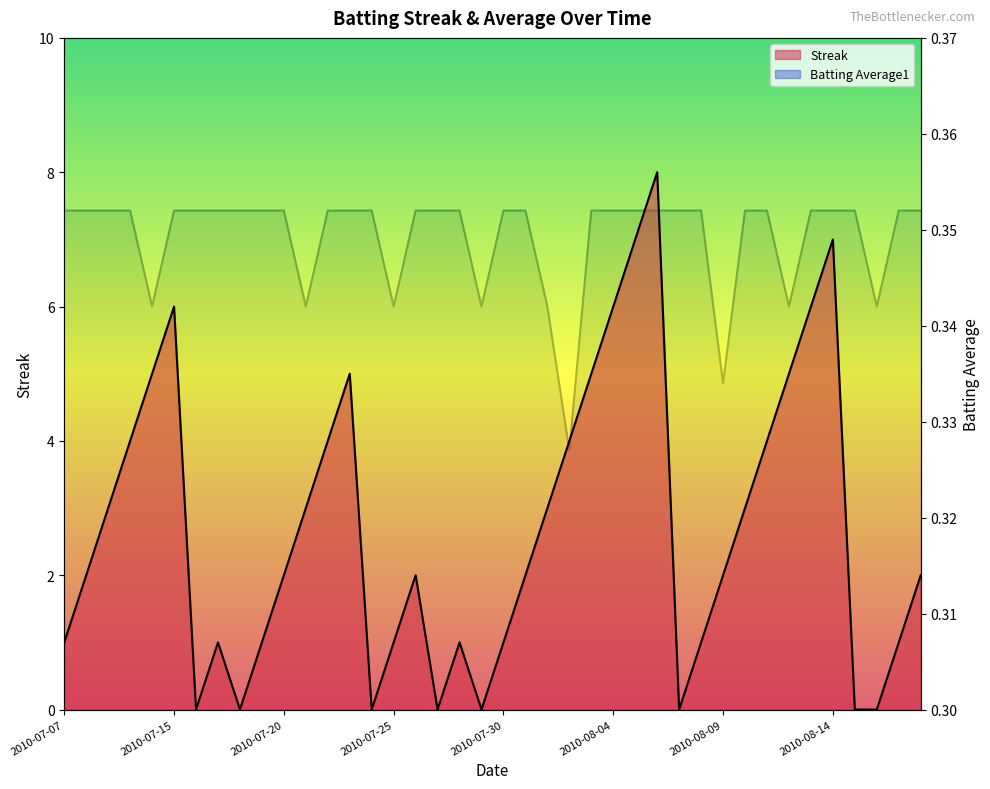

At 2010-08-01, list the series in order from smallest to largest.

Batting Average1, Streak